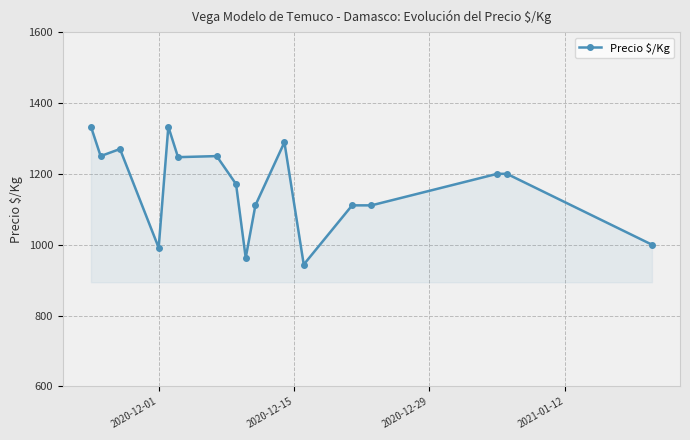

How many lines are shown in the chart?

1